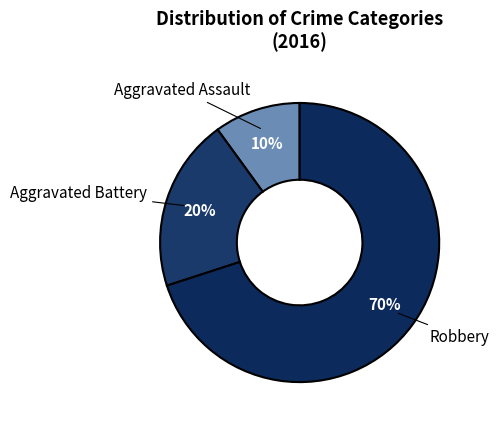

Does Robbery account for over 50% of the chart?

Yes